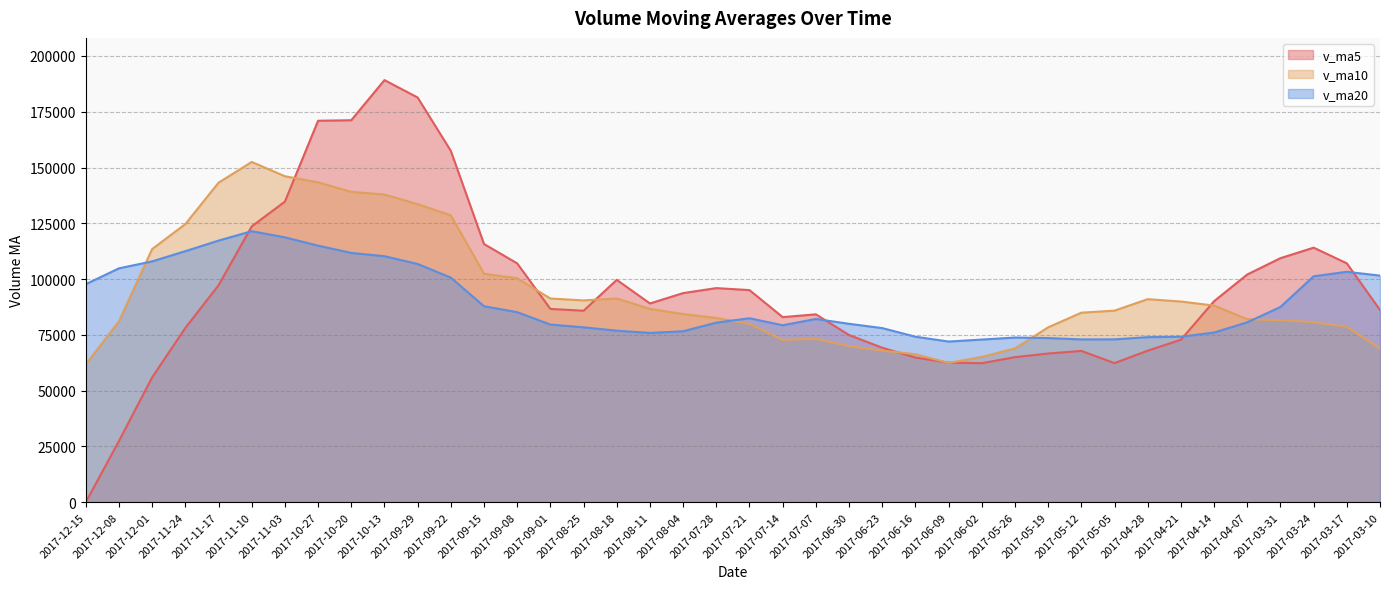

What are all the series names shown in the legend?

v_ma5, v_ma10, v_ma20